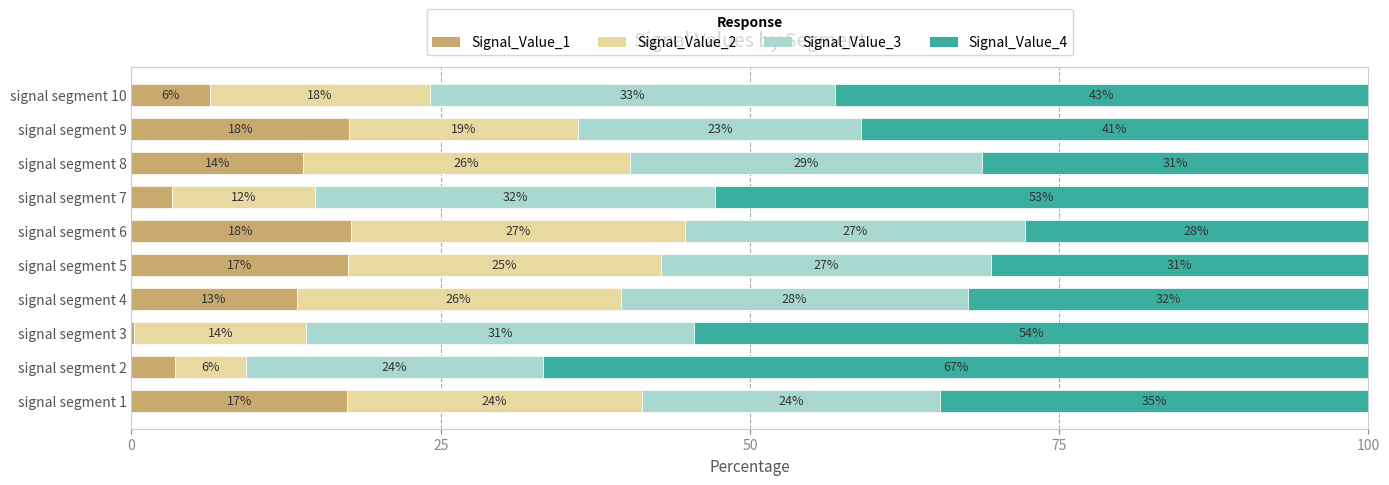

What position from the right is 25?

9